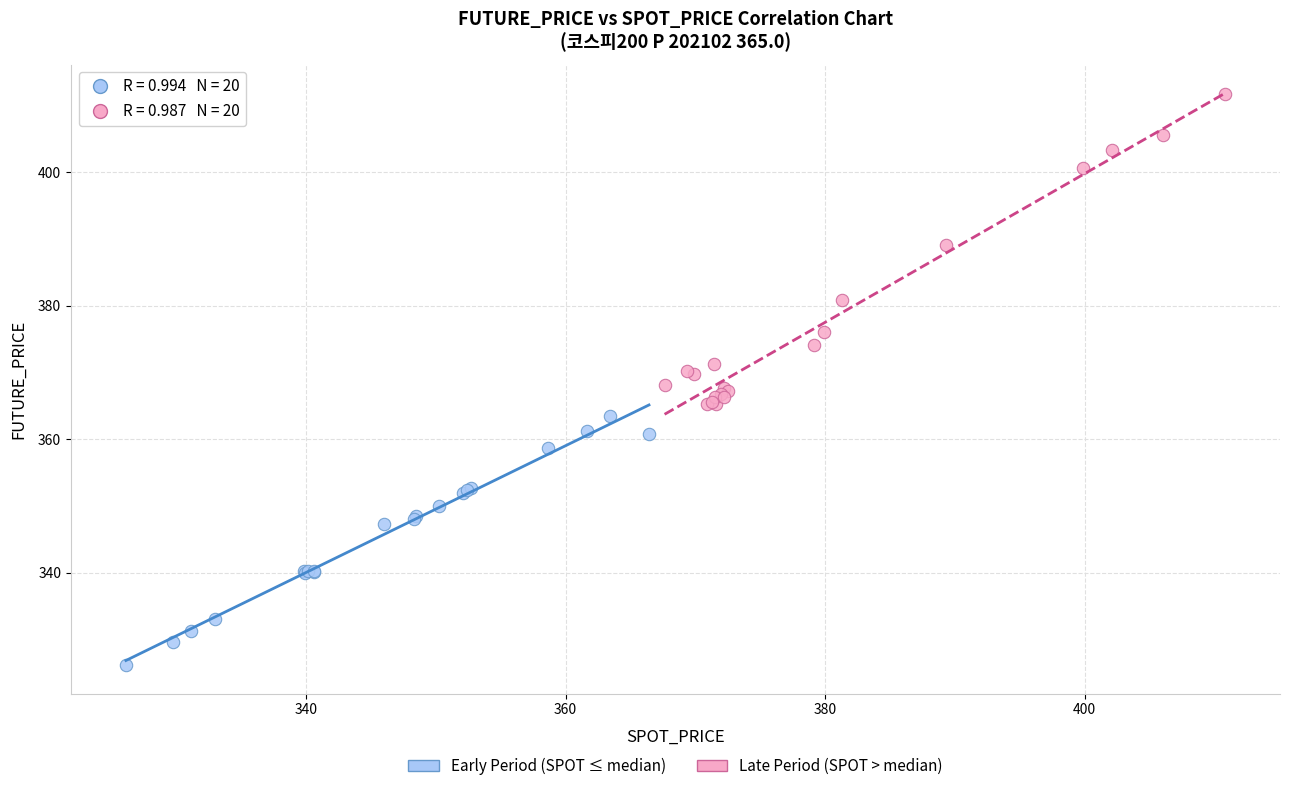

Which series has the widest spread of Y values?

Late Period (SPOT > median)